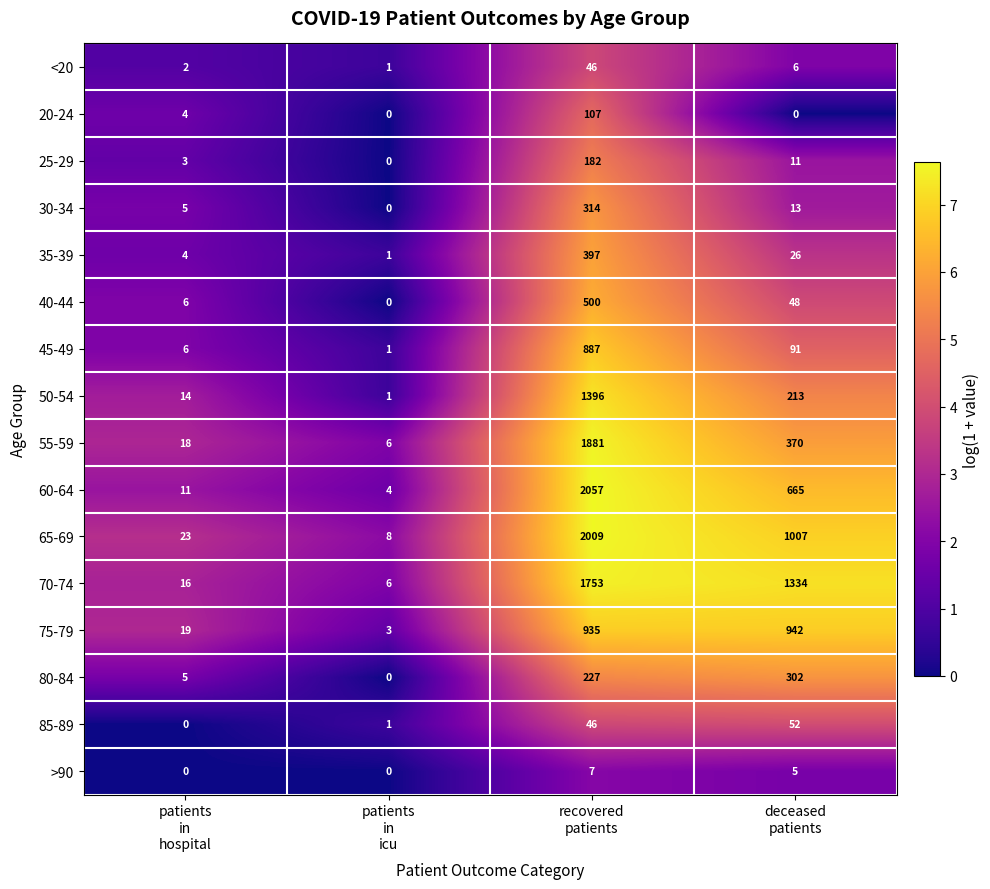

Between recovered
patients and deceased
patients, which series saw the biggest shift?

55-59